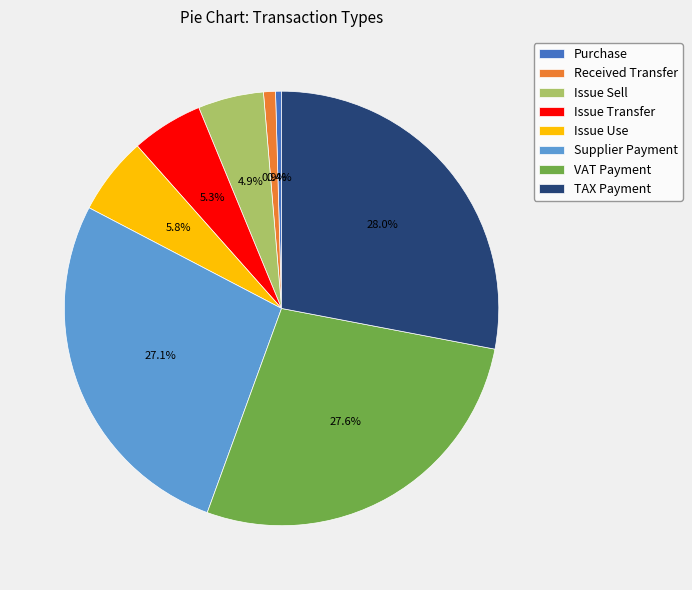

How many segments does this pie chart have?

8